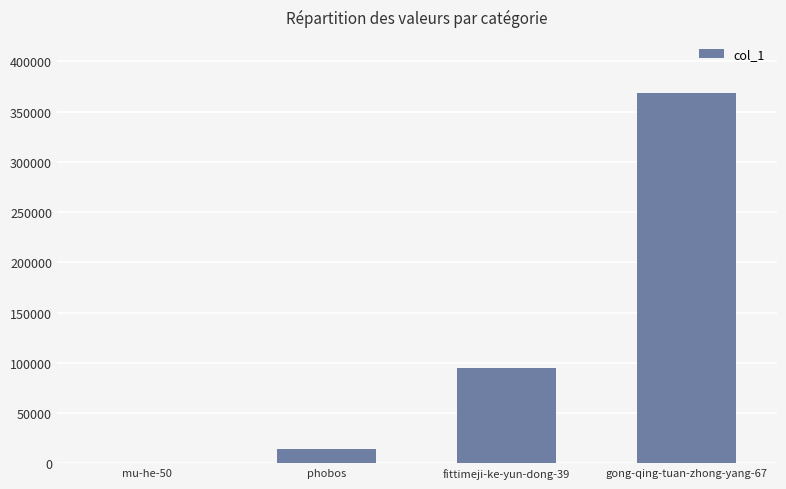

Which category has the highest value across all series?

gong-qing-tuan-zhong-yang-67